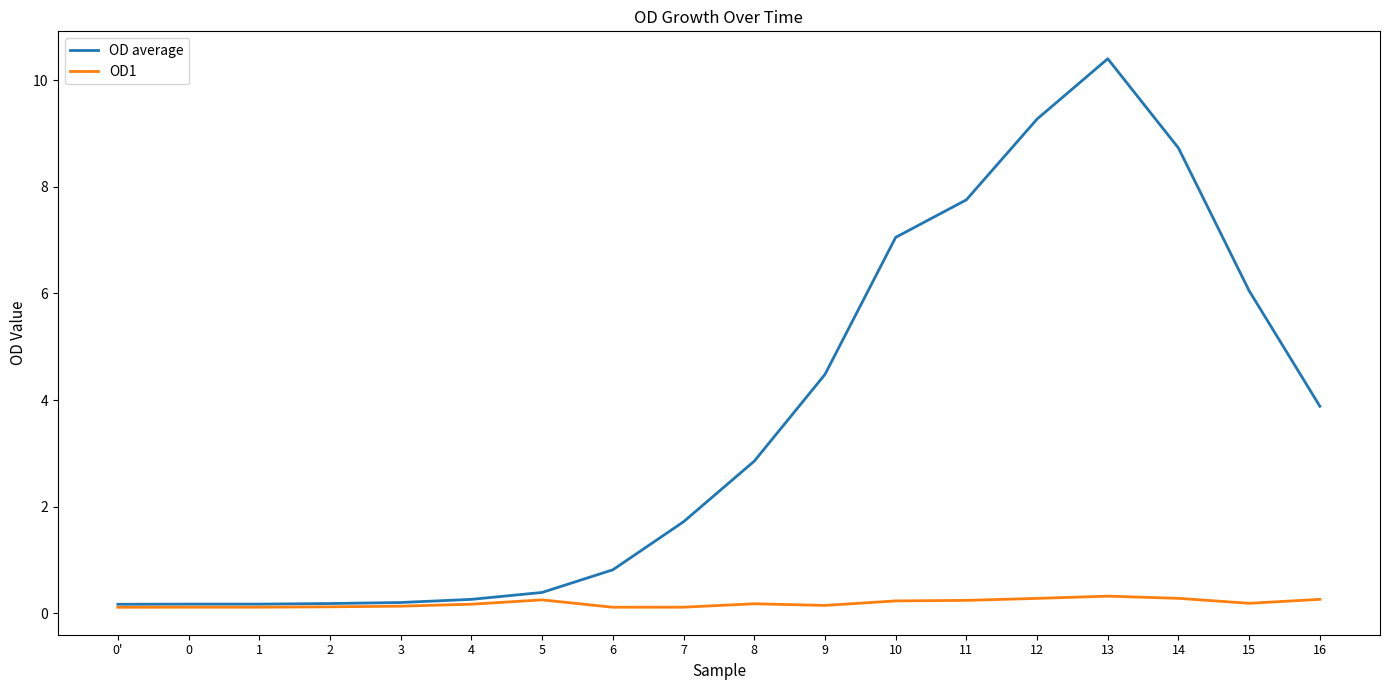

The OD1 series shows 0.1 at 0'. True or false?

True